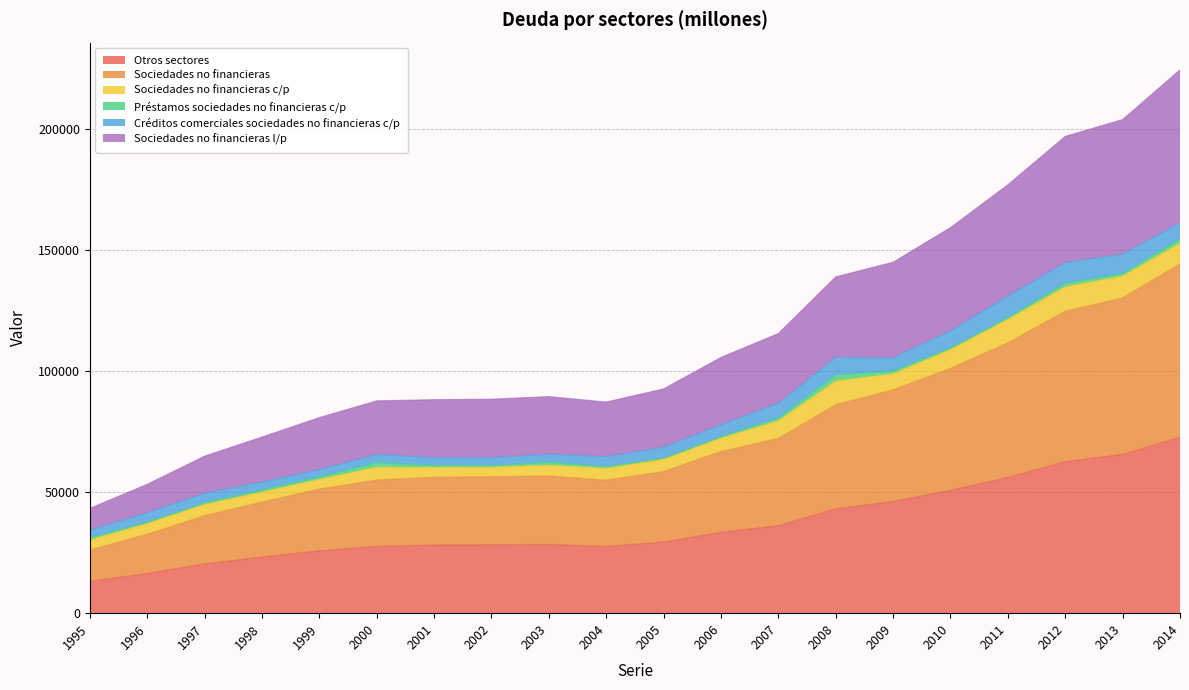

What is the total value across all series at 2010?

159369